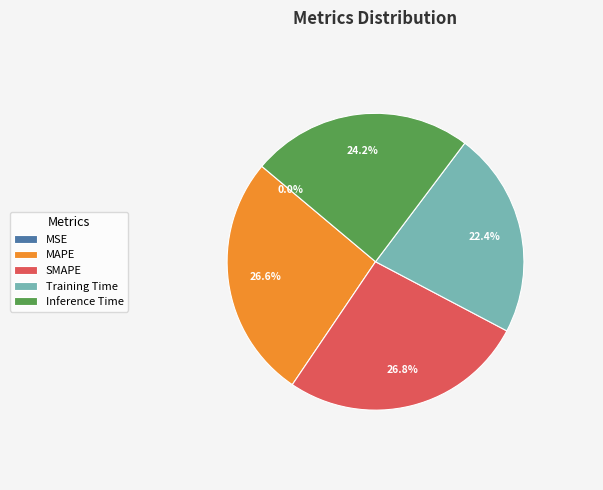

Which has a higher value, Training Time or MAPE?

MAPE